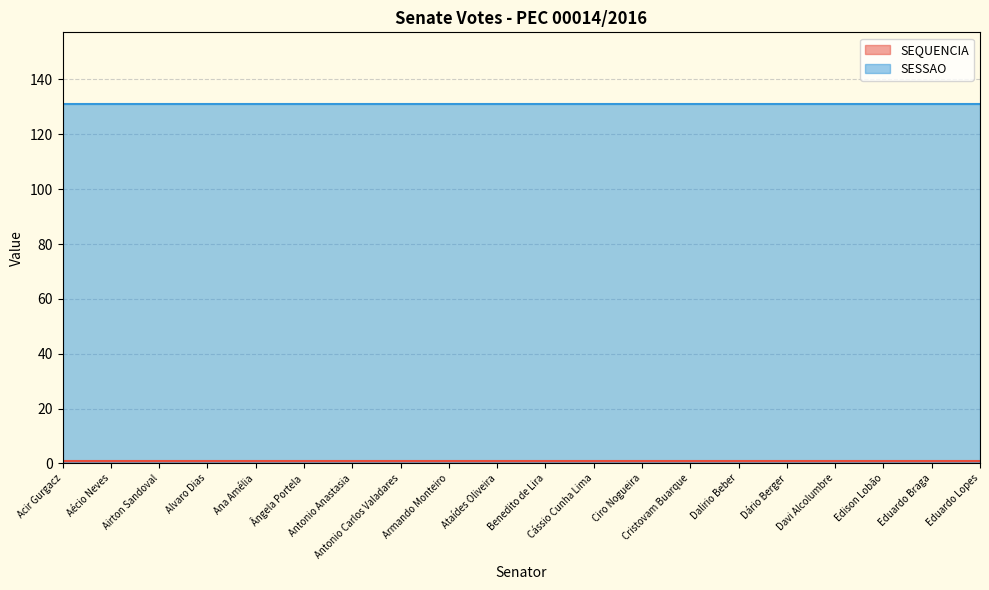

What is the total value across all series at Acir Gurgacz?

132